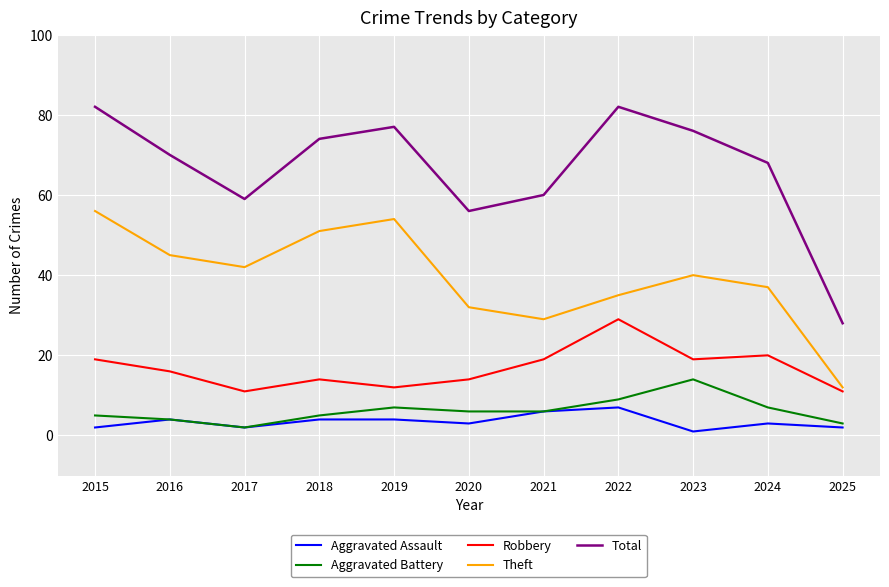

Where is the first local minimum for Theft?

2017